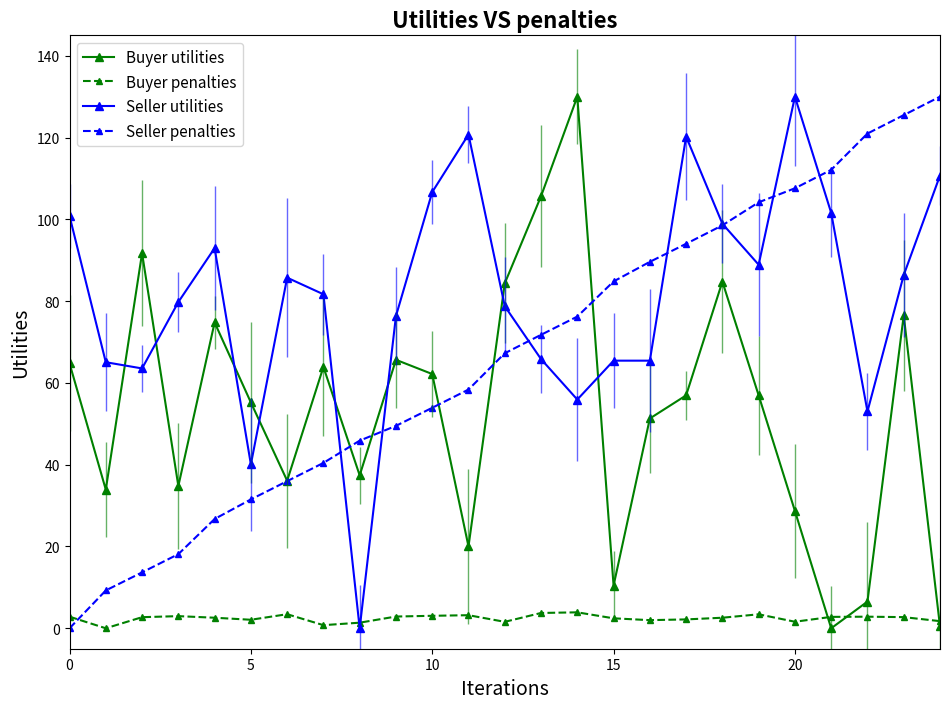

At how many categories does at least one series exceed 118?

7